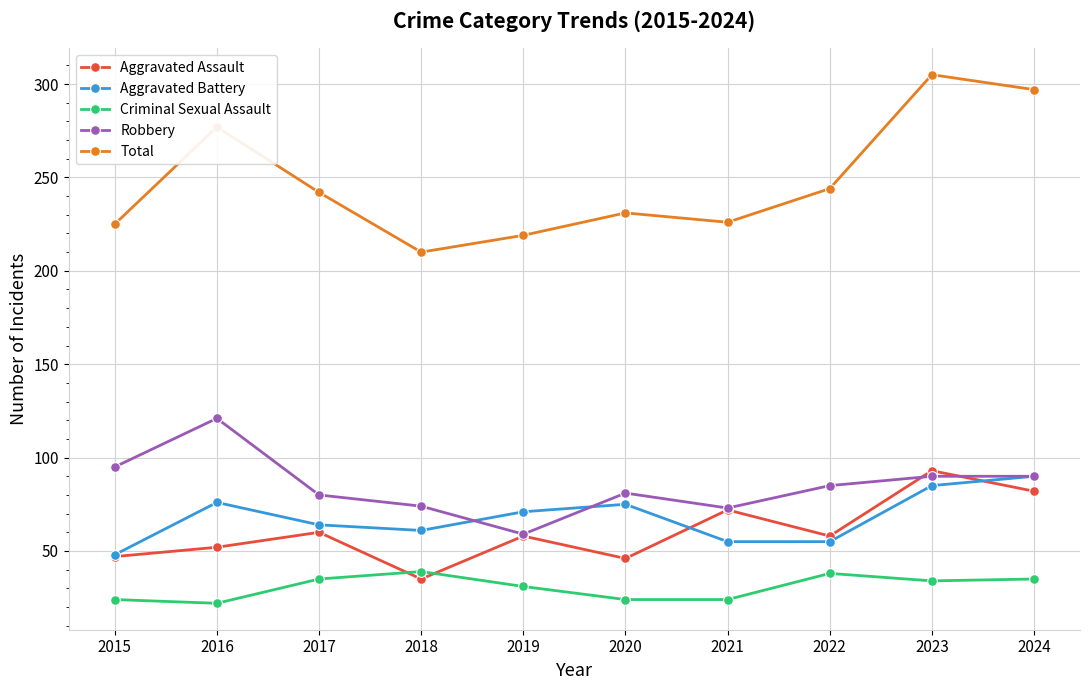

What is the minimum value for Aggravated Assault?

35